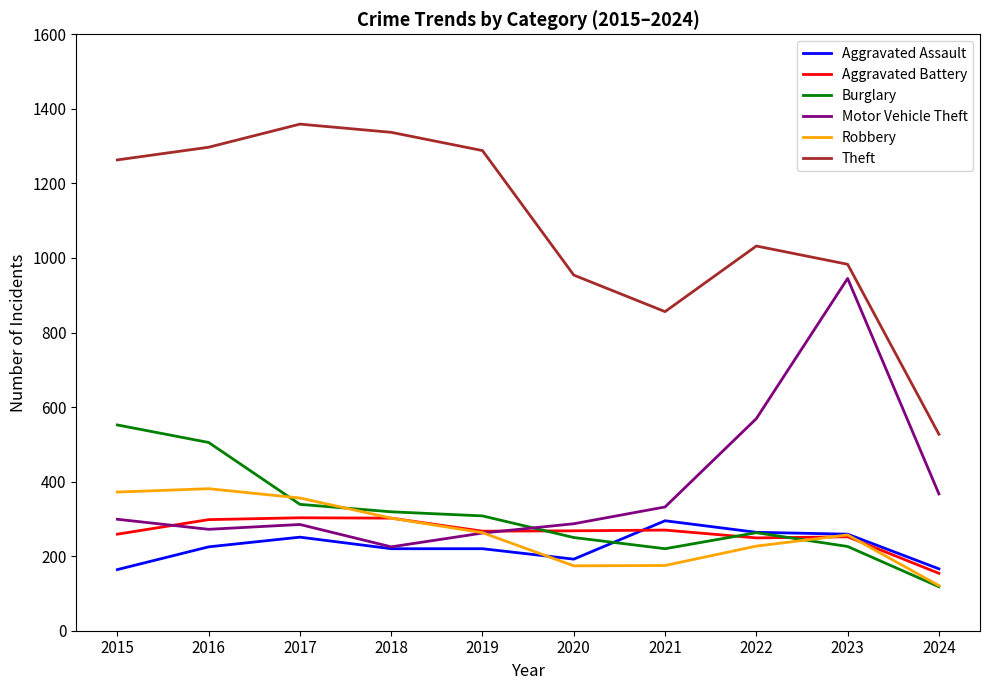

At which category does Theft reach its first local peak?

2017